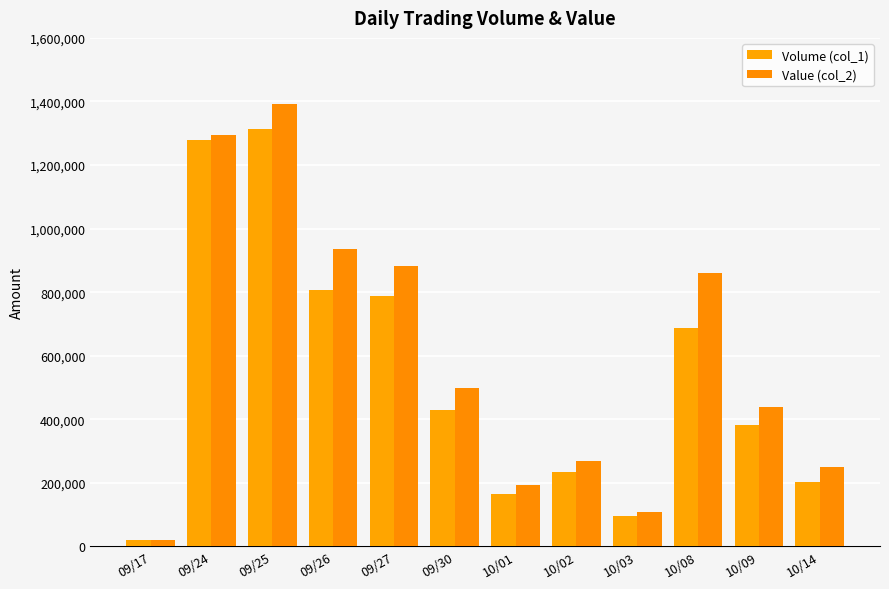

At which category is the sum across all series the highest?

09/25